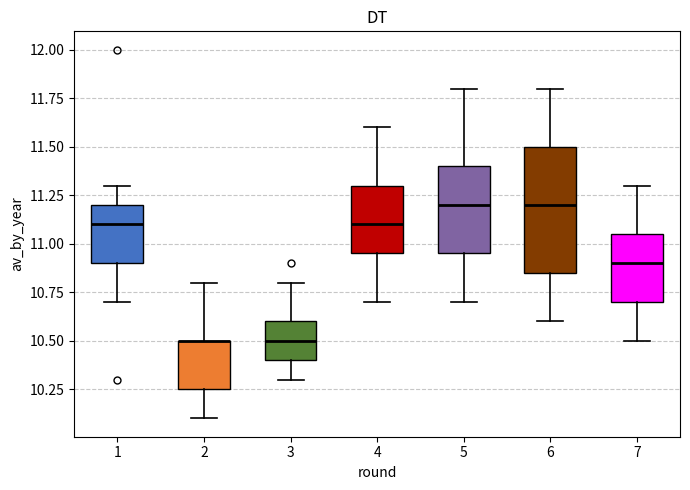

Where does the lower whisker of the box at x = 6 end on the y-axis? The values are not printed on the chart, so give them approximately, as read against the axis.

10.60